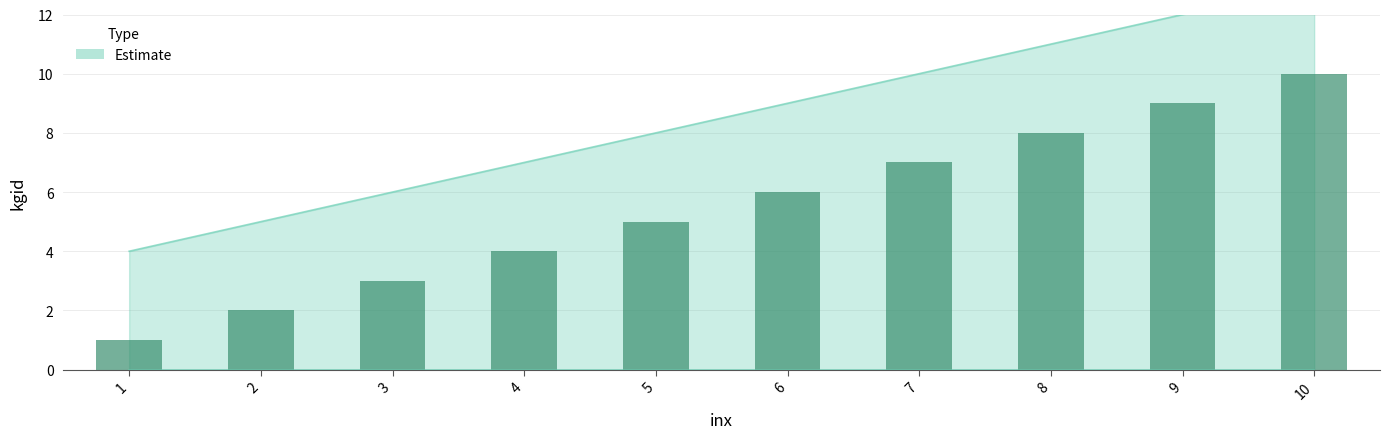

At which category does the chart reach its minimum across all series?

1